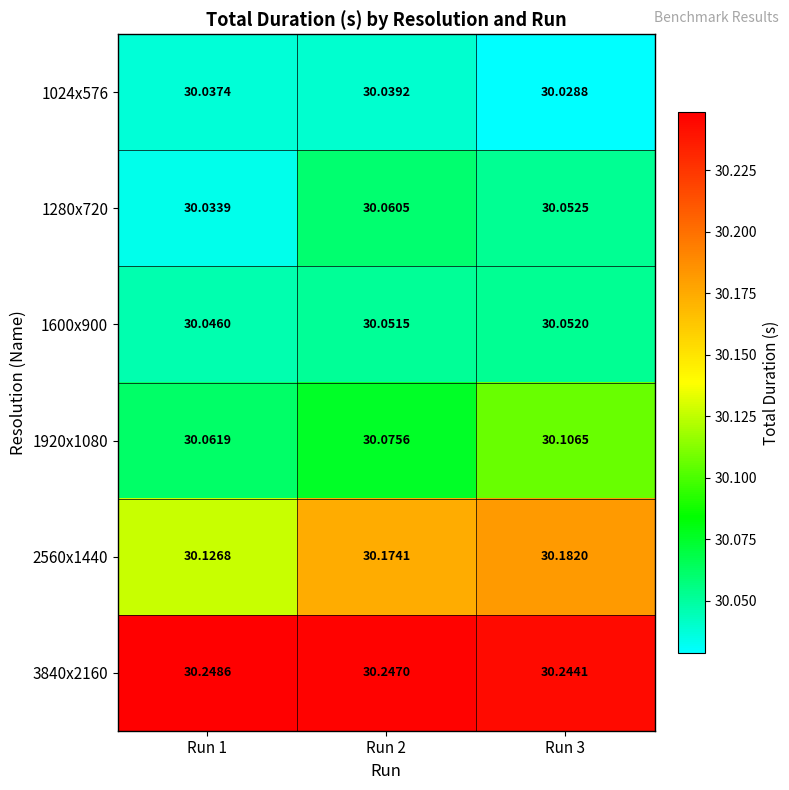

Is the value of 1280x720 at Run 1 greater than the value of 1920x1080 at Run 2?

No